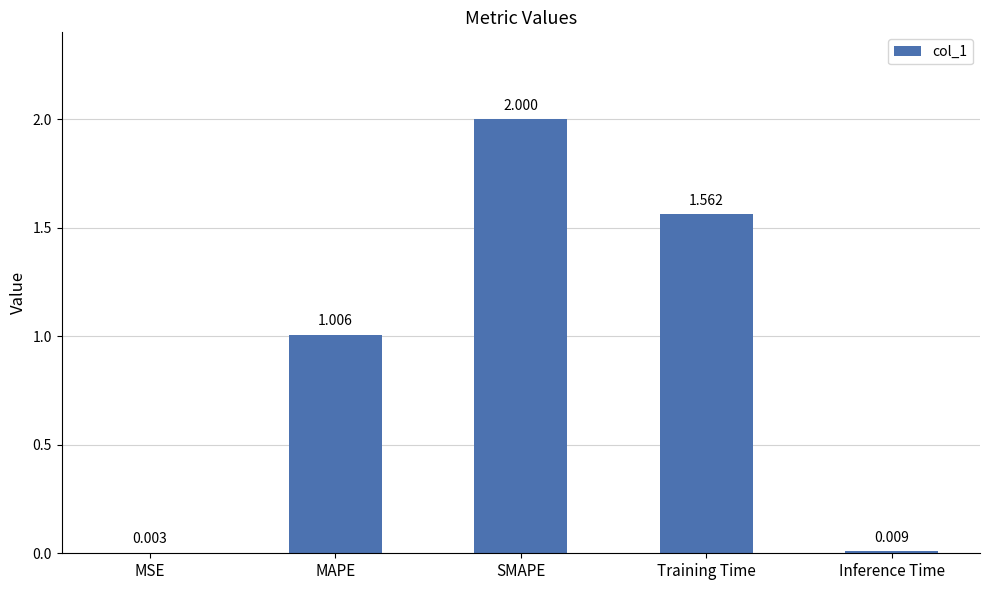

Between MSE and Training Time, which is larger?

Training Time